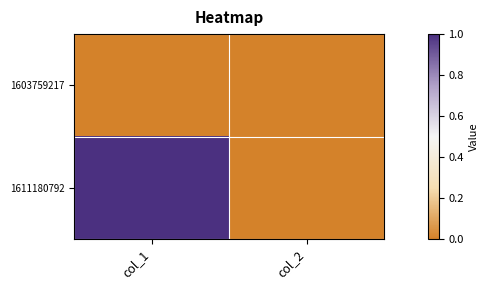

What is the total value across all series at col_1?

1